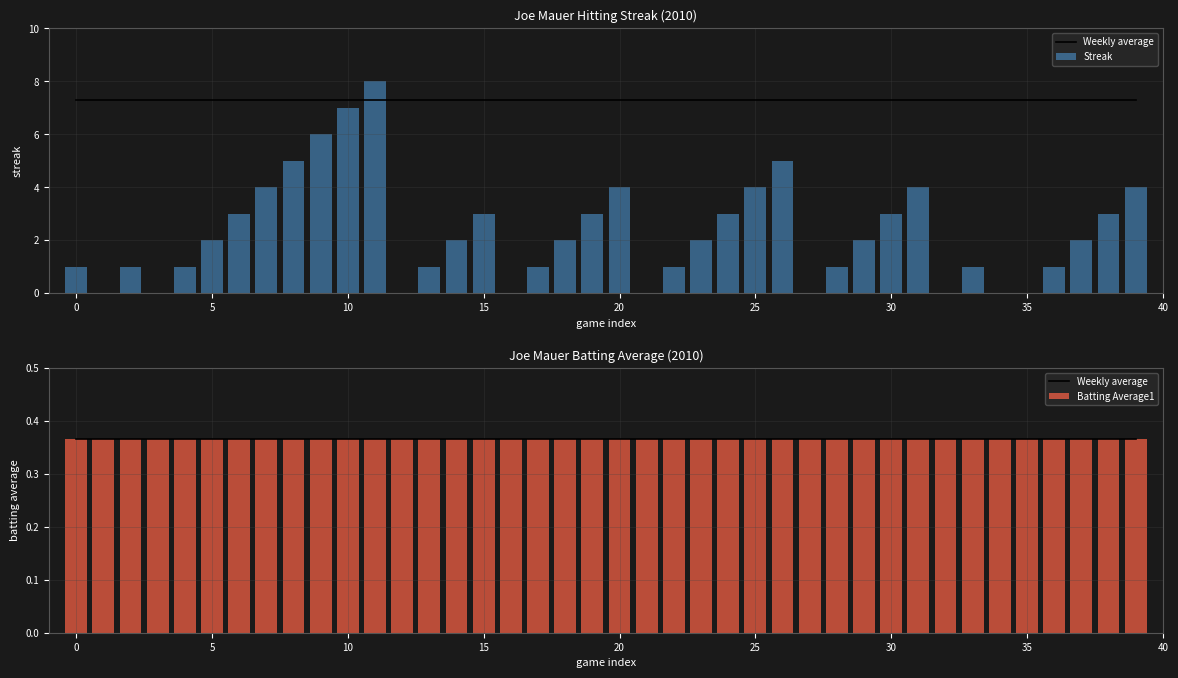

Which series has the largest total across all categories?

Streak